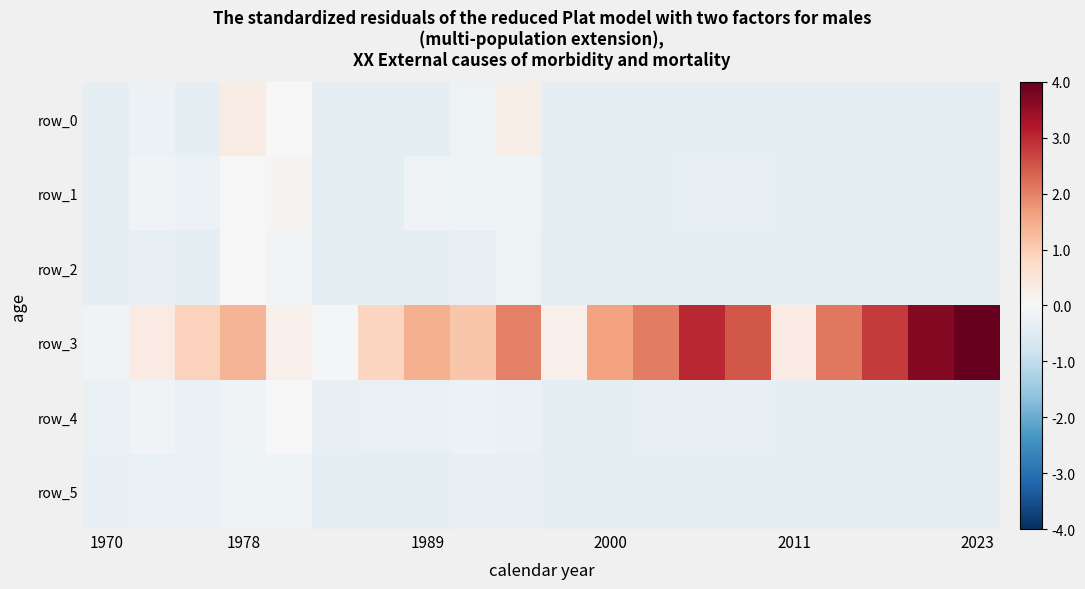

Reading left to right, transcribe all the data shown in this chart.

row_0: -0.4	-0.2	-0.4	0.3	-0.0	-0.4	-0.4	-0.4	-0.2	0.2	-0.4	-0.4	-0.4	-0.4	-0.4	-0.4	-0.4	-0.4	-0.4	-0.4
row_1: -0.4	-0.1	-0.2	-0.0	0.1	-0.4	-0.4	-0.2	-0.2	-0.2	-0.4	-0.4	-0.4	-0.3	-0.3	-0.4	-0.4	-0.4	-0.4	-0.4
row_2: -0.4	-0.3	-0.4	-0.0	-0.1	-0.4	-0.4	-0.4	-0.3	-0.2	-0.4	-0.4	-0.4	-0.4	-0.4	-0.4	-0.4	-0.4	-0.4	-0.4
row_3: -0.2	0.3	0.9	1.4	0.2	-0.1	0.9	1.4	1.1	2.0	0.2	1.6	2.1	3.0	2.5	0.3	2.1	2.8	3.7	4.0
row_4: -0.3	-0.2	-0.3	-0.2	0.0	-0.3	-0.3	-0.3	-0.2	-0.3	-0.4	-0.3	-0.3	-0.3	-0.3	-0.4	-0.4	-0.4	-0.4	-0.4
row_5: -0.3	-0.3	-0.3	-0.2	-0.2	-0.4	-0.4	-0.4	-0.3	-0.3	-0.4	-0.4	-0.4	-0.4	-0.4	-0.4	-0.4	-0.4	-0.4	-0.4